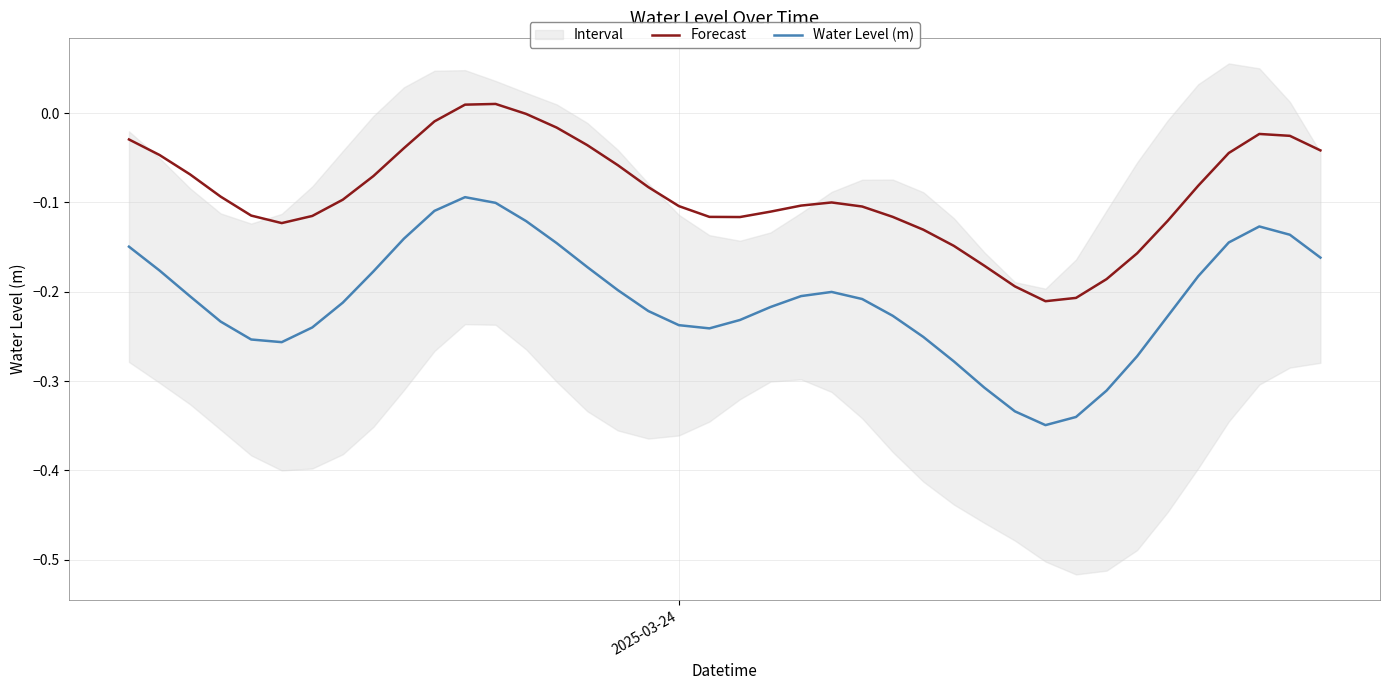

True or false: Forecast and Water Level (m) cross at least once.

False